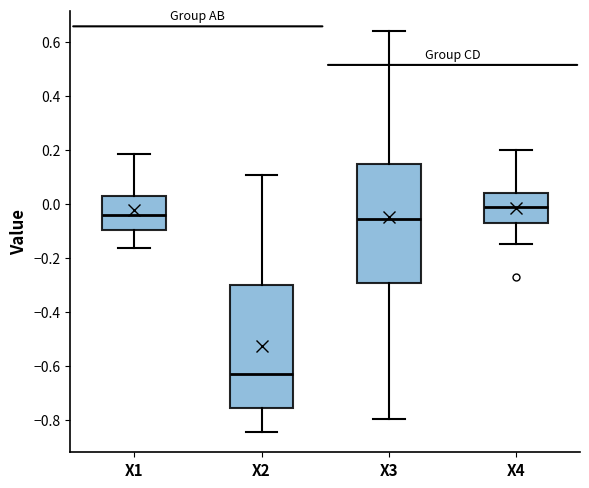

Which box has the lowest median line?

X2